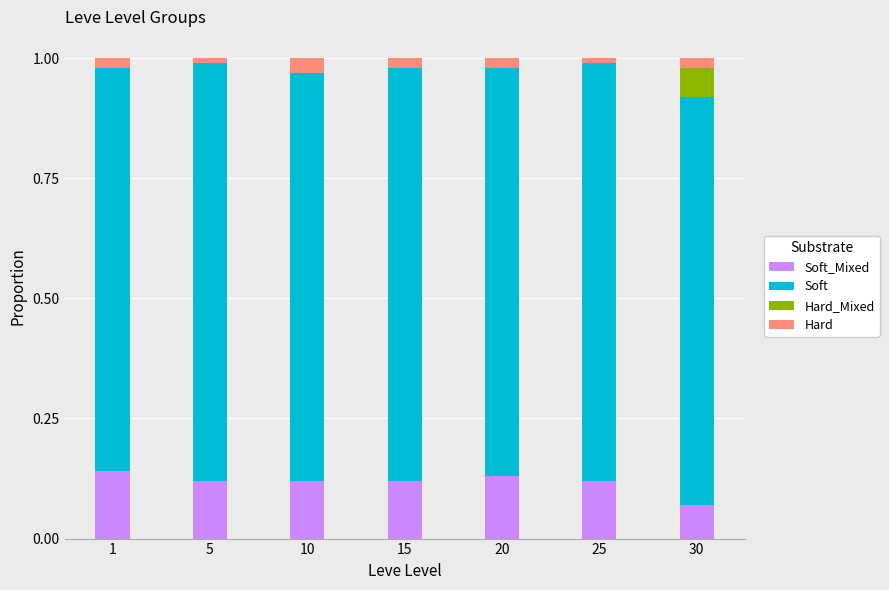

What is the total value across all series at 25?

1.0